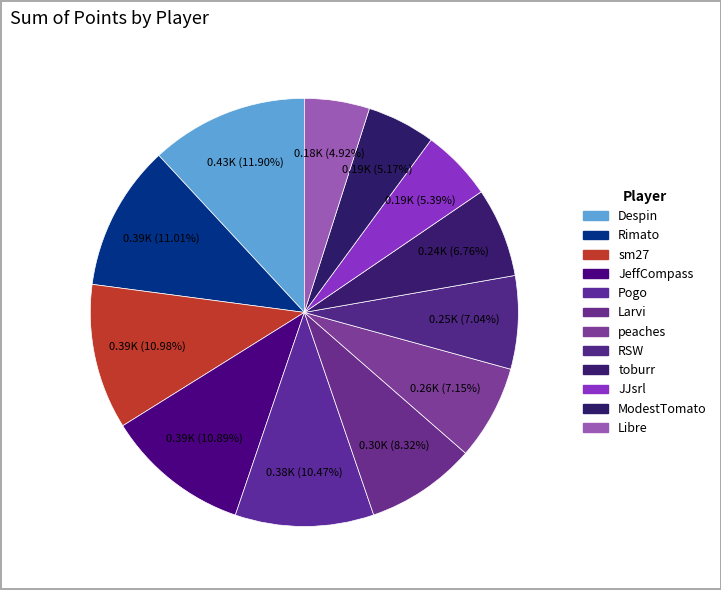

Which slice is the smallest?

Libre